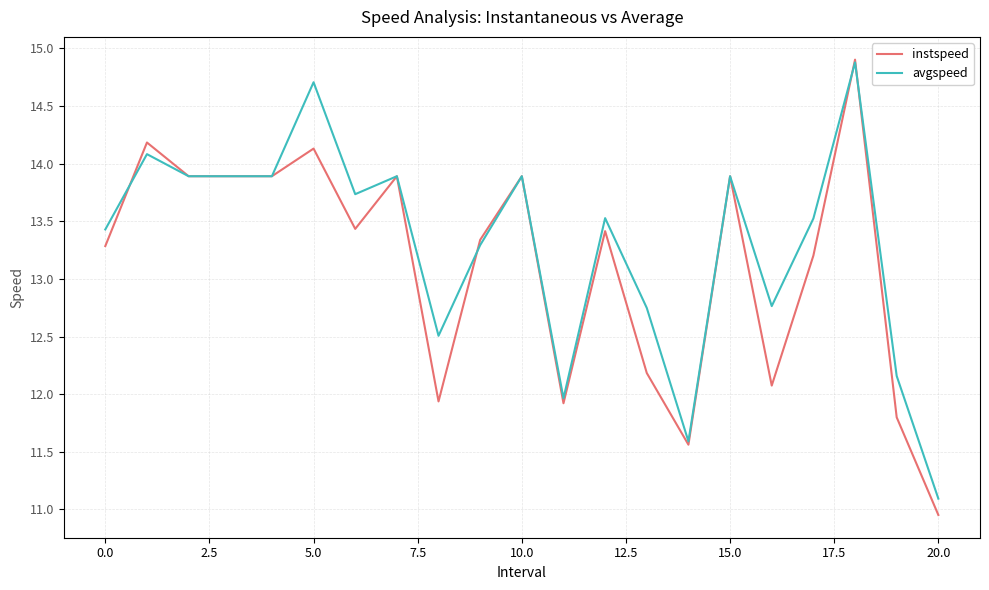

Which series has the largest range (max minus min)?

instspeed